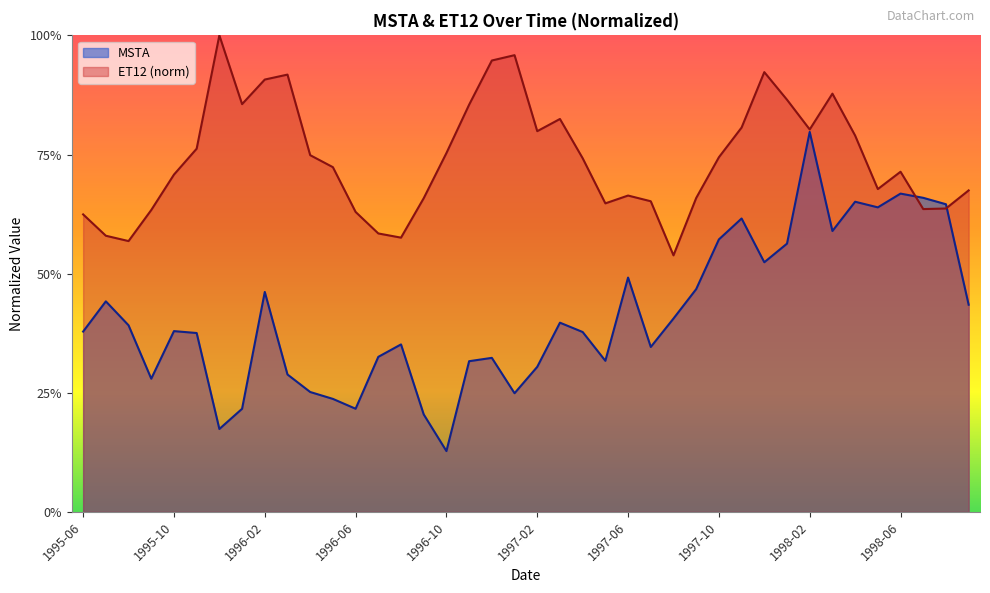

What is the sum of the ET12 values at 1998-07 and 1995-08?

1.2